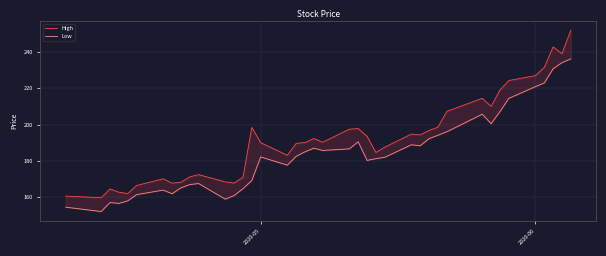

List the series in order of their peak value, lowest first.

Low, High